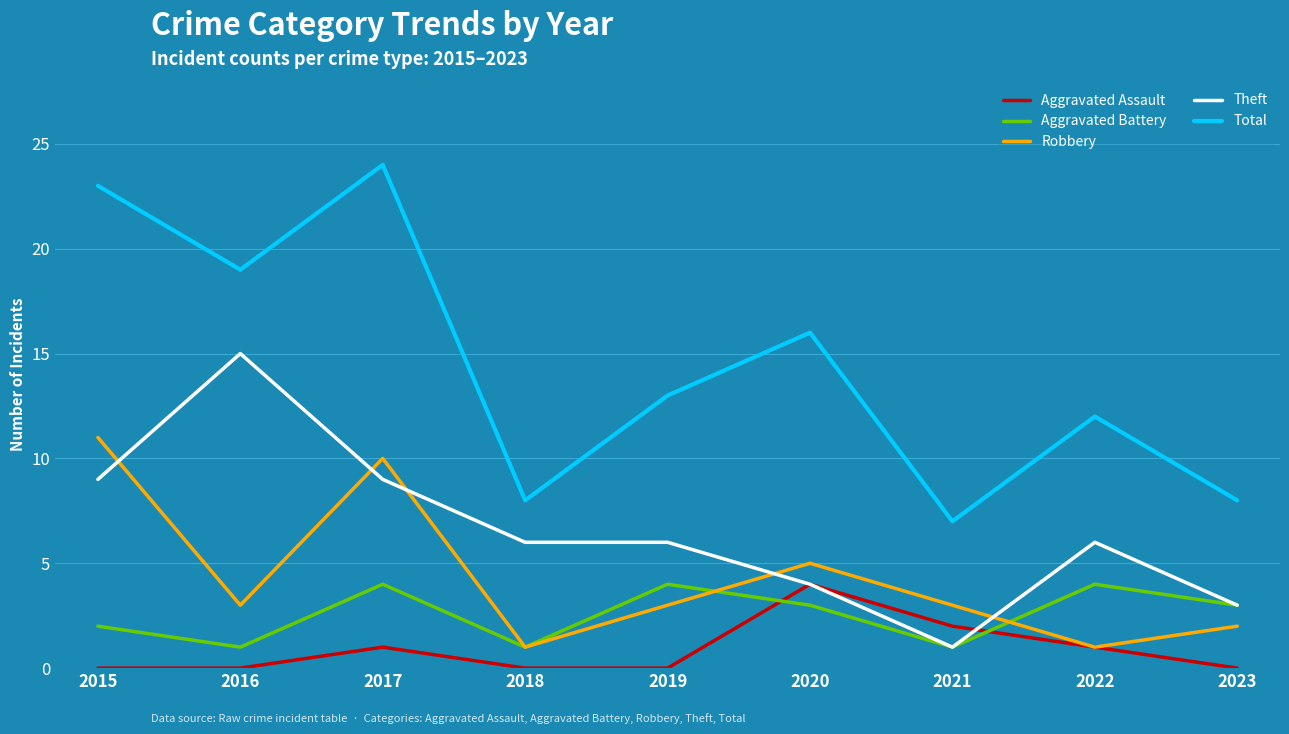

What are all the series names shown in the legend?

Aggravated Assault, Aggravated Battery, Robbery, Theft, Total